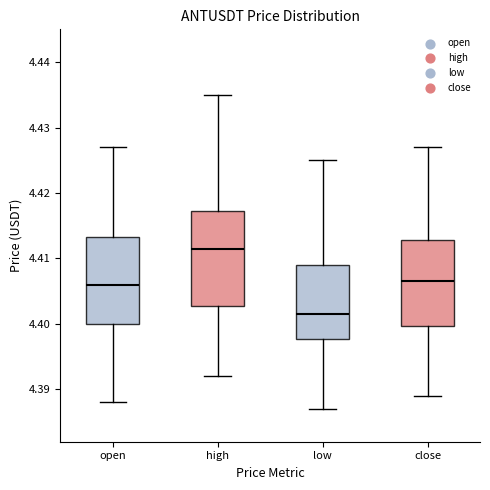

Reading left to right, transcribe this box plot: for each box, give where its median line is, the range the box spans, and where its two whiskers end, as read against the y-axis. The values are not printed on the chart, so give them approximately, as read against the axis.

open: median 4.406, box 4.400 to 4.413, whiskers 4.388 to 4.427
high: median 4.412, box 4.403 to 4.417, whiskers 4.392 to 4.435
low: median 4.402, box 4.398 to 4.409, whiskers 4.387 to 4.425
close: median 4.407, box 4.400 to 4.413, whiskers 4.389 to 4.427